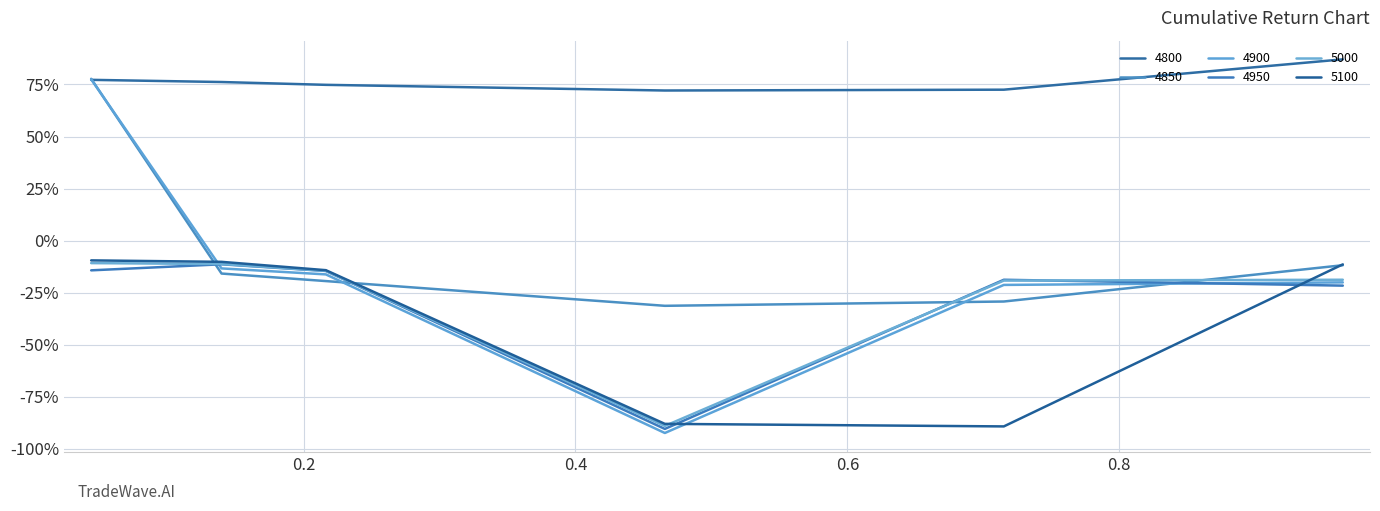

Is this an area chart (filled region under the line)?

No